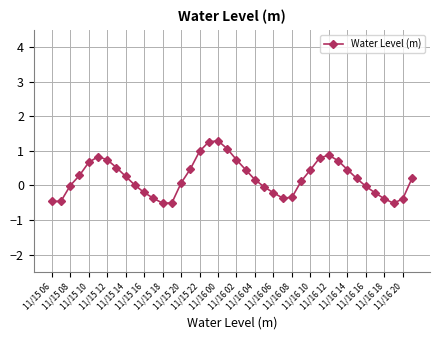

What is the maximum value shown in the chart?

1.3